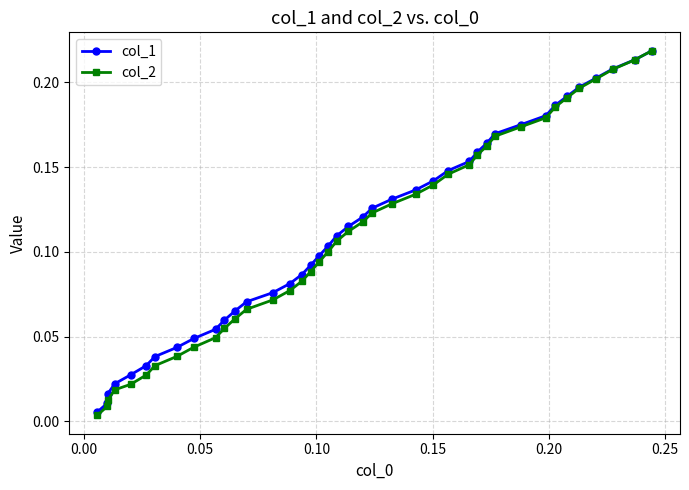

True or false: col_2 has more than 2 interior local peaks.

False